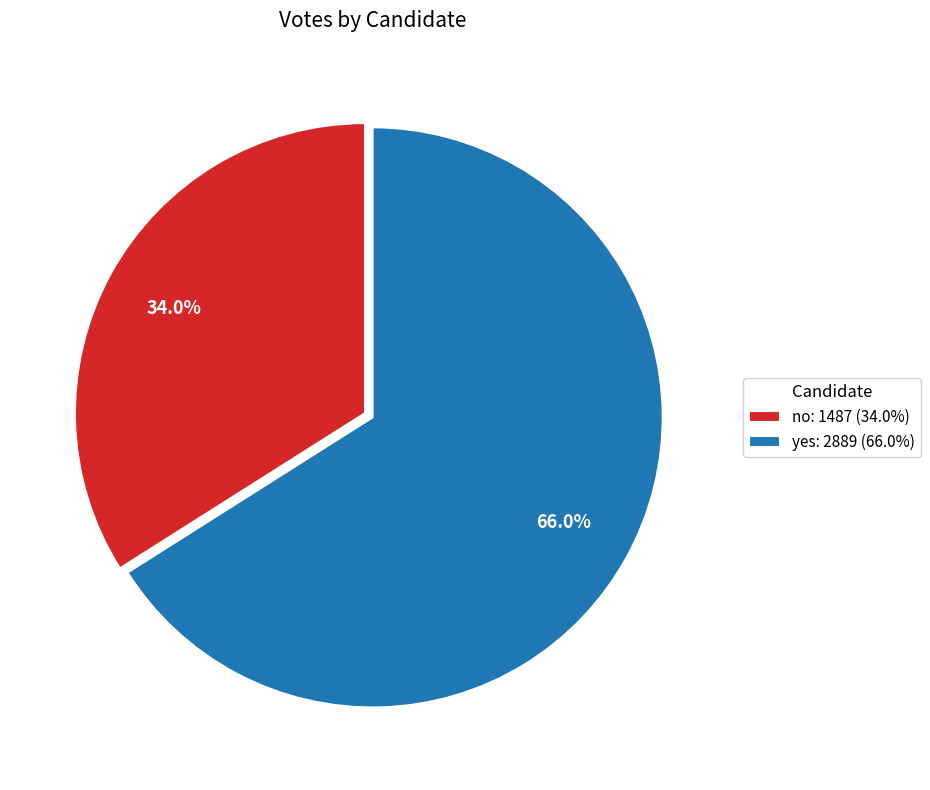

To the nearest percent, what portion does yes represent?

66%